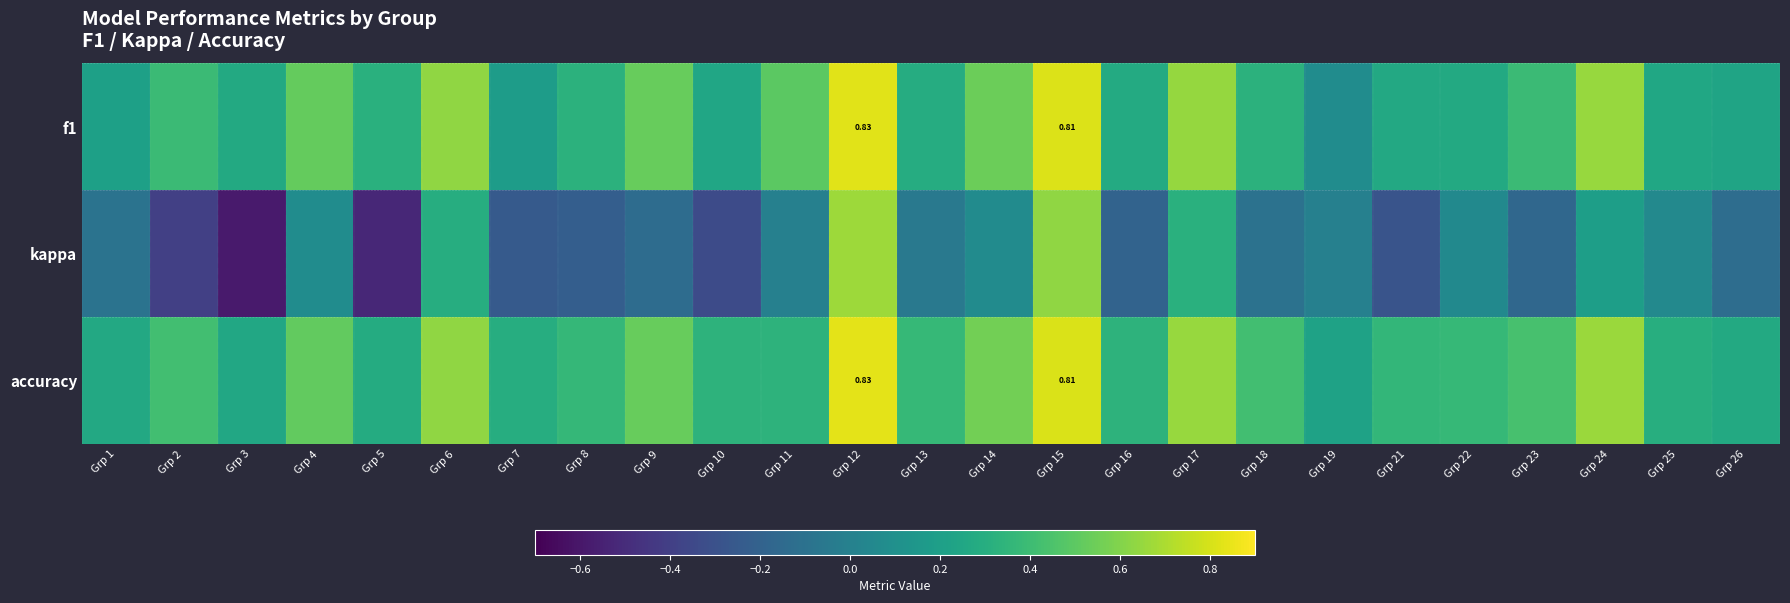

Rank the categories by accuracy value from highest to lowest.

Grp 12, Grp 15, Grp 24, Grp 17, Grp 6, Grp 14, Grp 9, Grp 4, Grp 23, Grp 2, Grp 18, Grp 13, Grp 22, Grp 8, Grp 21, Grp 10, Grp 11, Grp 16, Grp 25, Grp 7, Grp 5, Grp 26, Grp 1, Grp 3, Grp 19